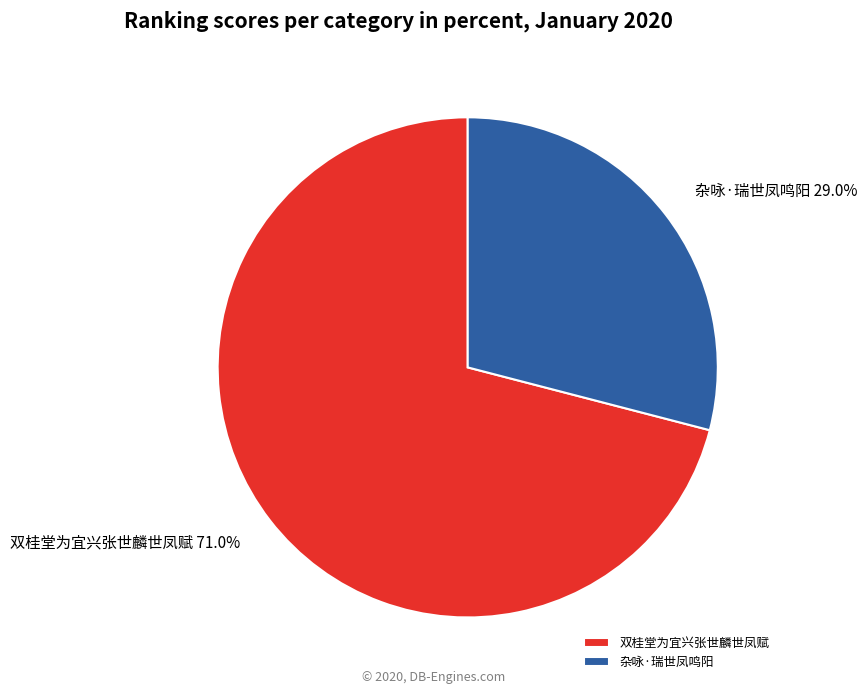

To the nearest percent, what portion does 双桂堂为宜兴张世麟世凤赋 represent?

71%